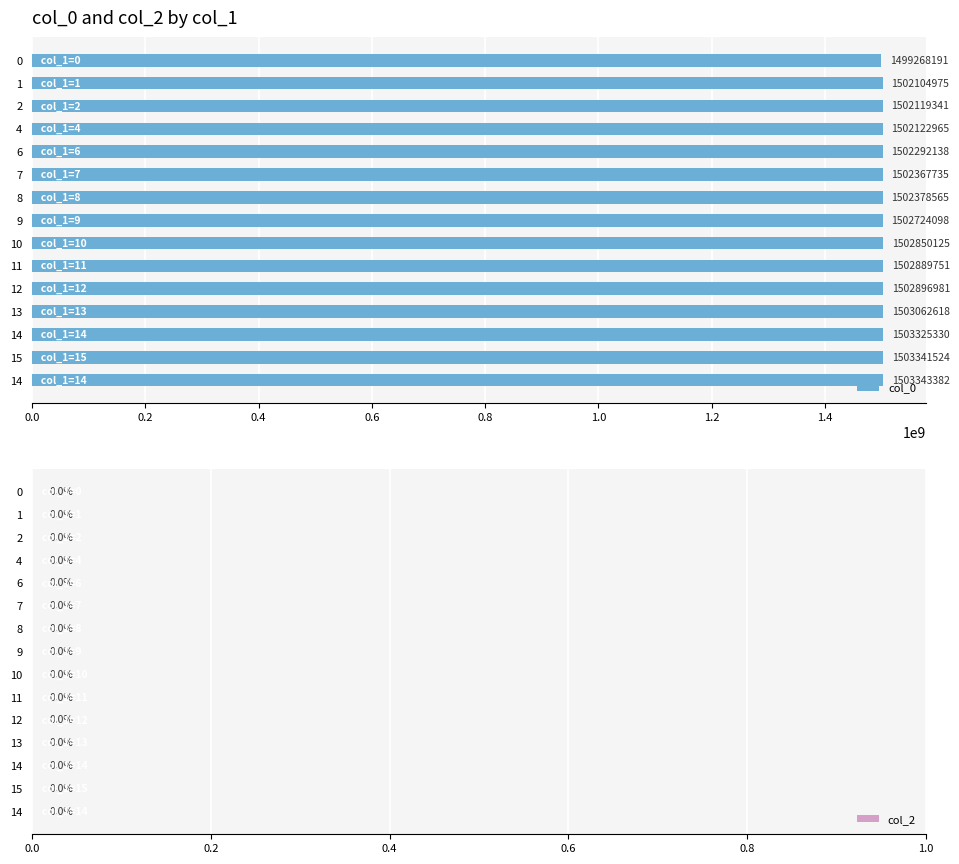

How many bars are there in total?

15